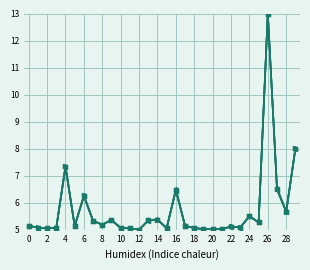

What is the maximum value shown in the chart?

13.0